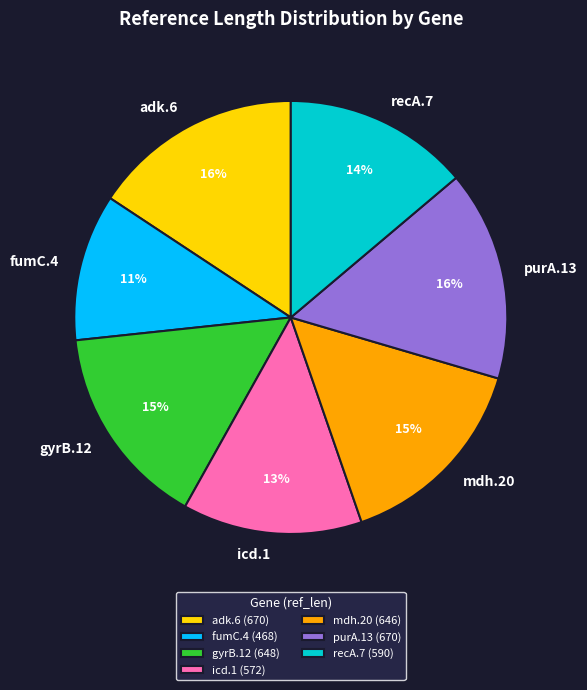

Which category has the smallest portion of the pie?

fumC.4